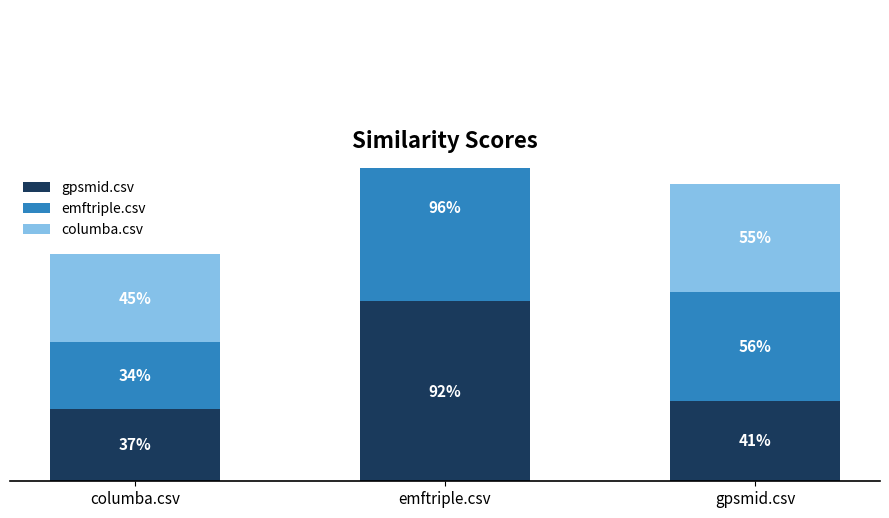

At which label is emftriple.csv closest to 0?

columba.csv